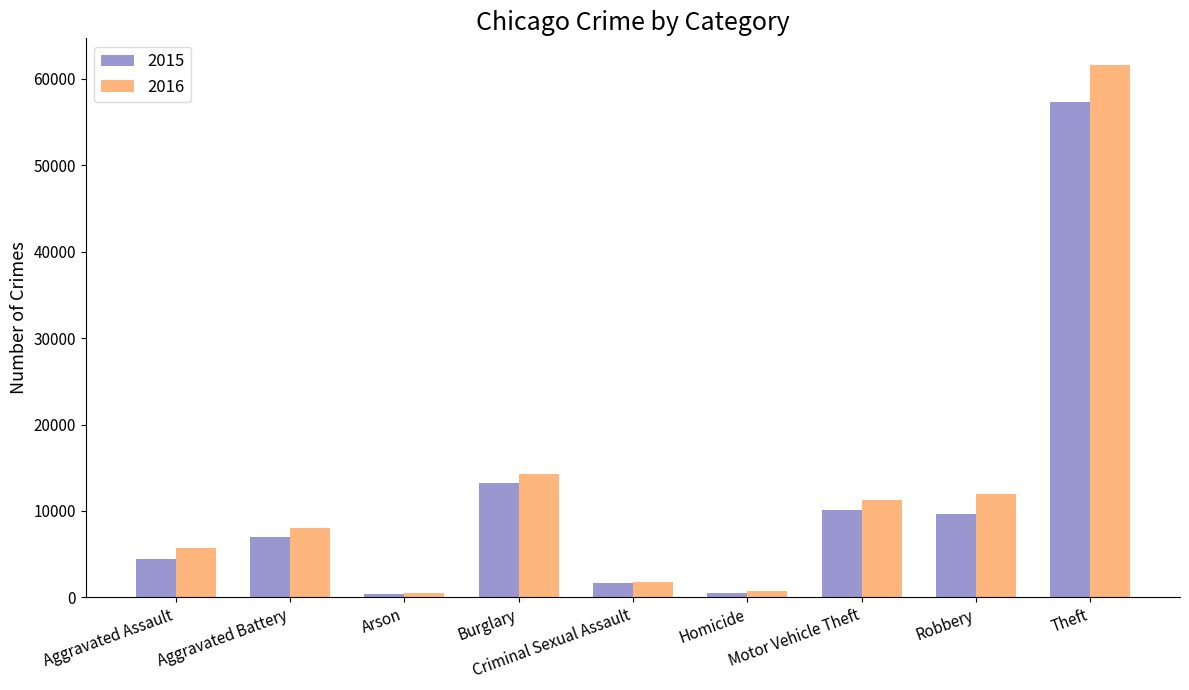

What is the difference between the 2015 values at Arson and Aggravated Assault?

4032